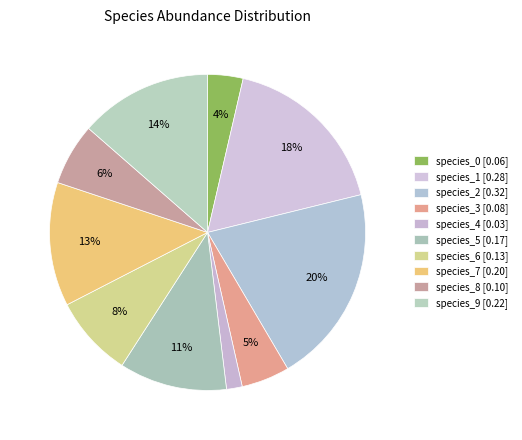

How many segments does this pie chart have?

10